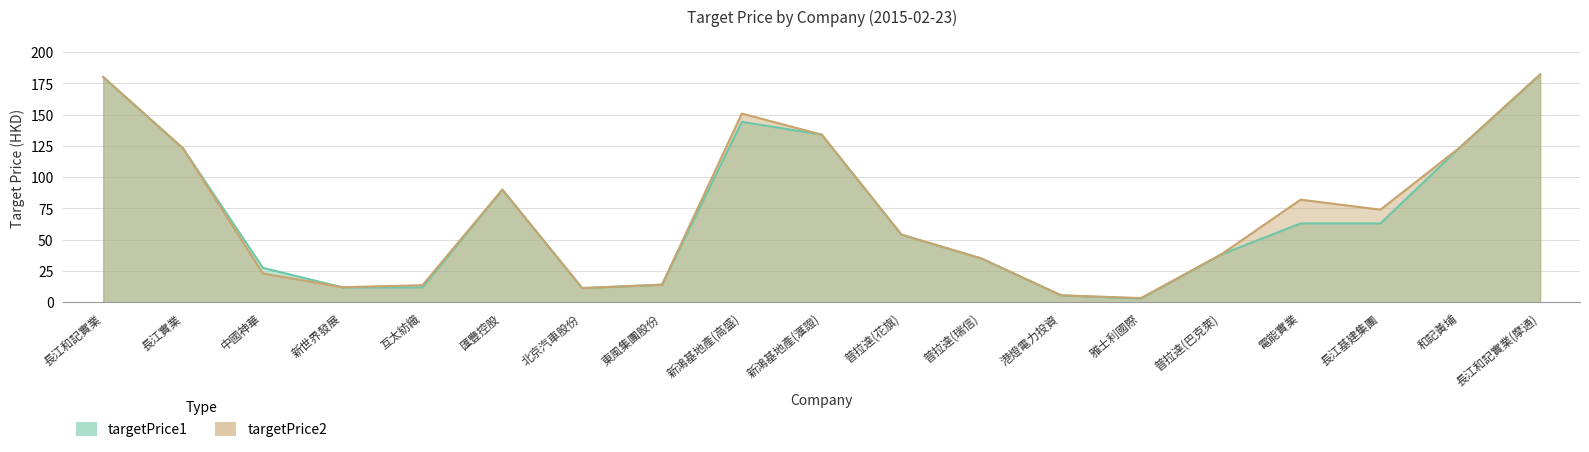

The targetPrice2 series shows 18.5 at 互太紡織. True or false?

False